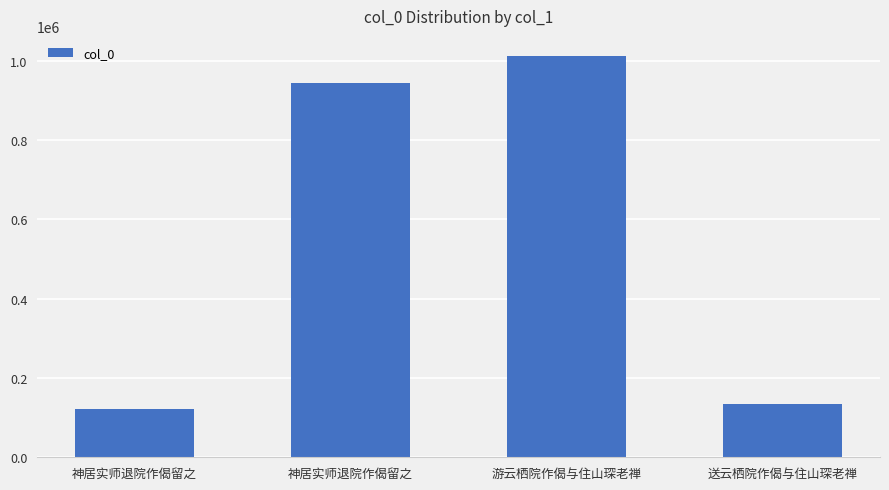

What is the maximum value shown in the chart?

1012579